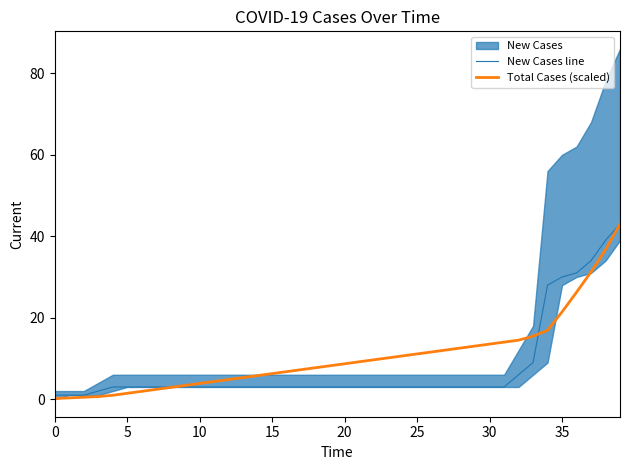

Which category has the highest value across all series?

39